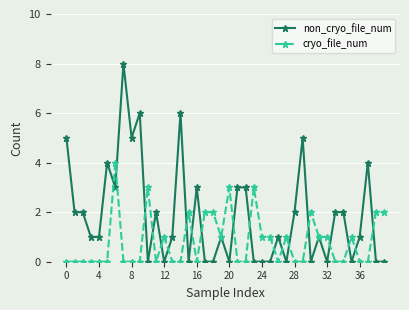

Which series has the largest range (max minus min)?

non_cryo_file_num